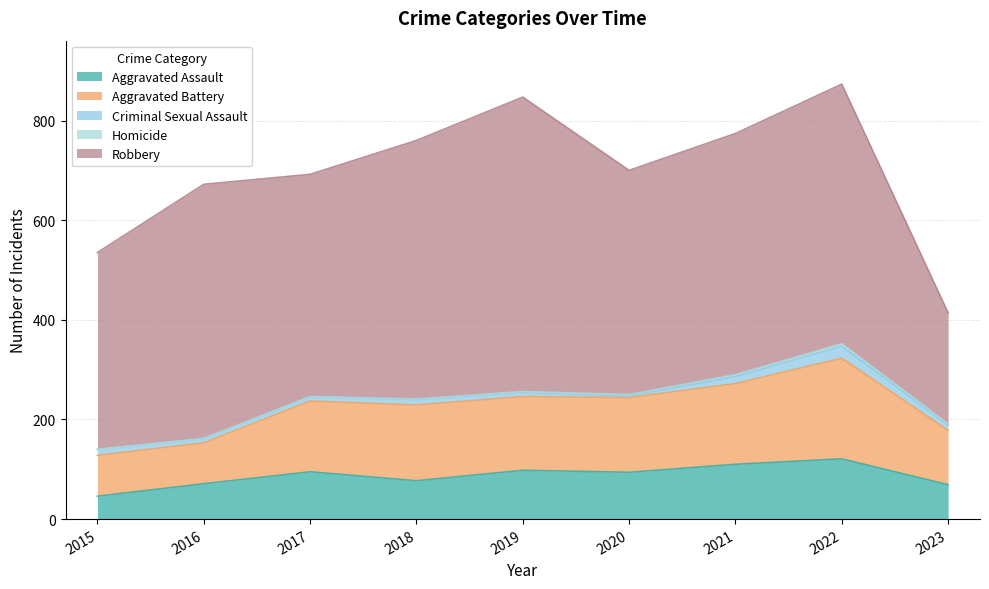

Rank the series by their maximum value, from lowest to highest.

Homicide, Criminal Sexual Assault, Aggravated Assault, Aggravated Battery, Robbery